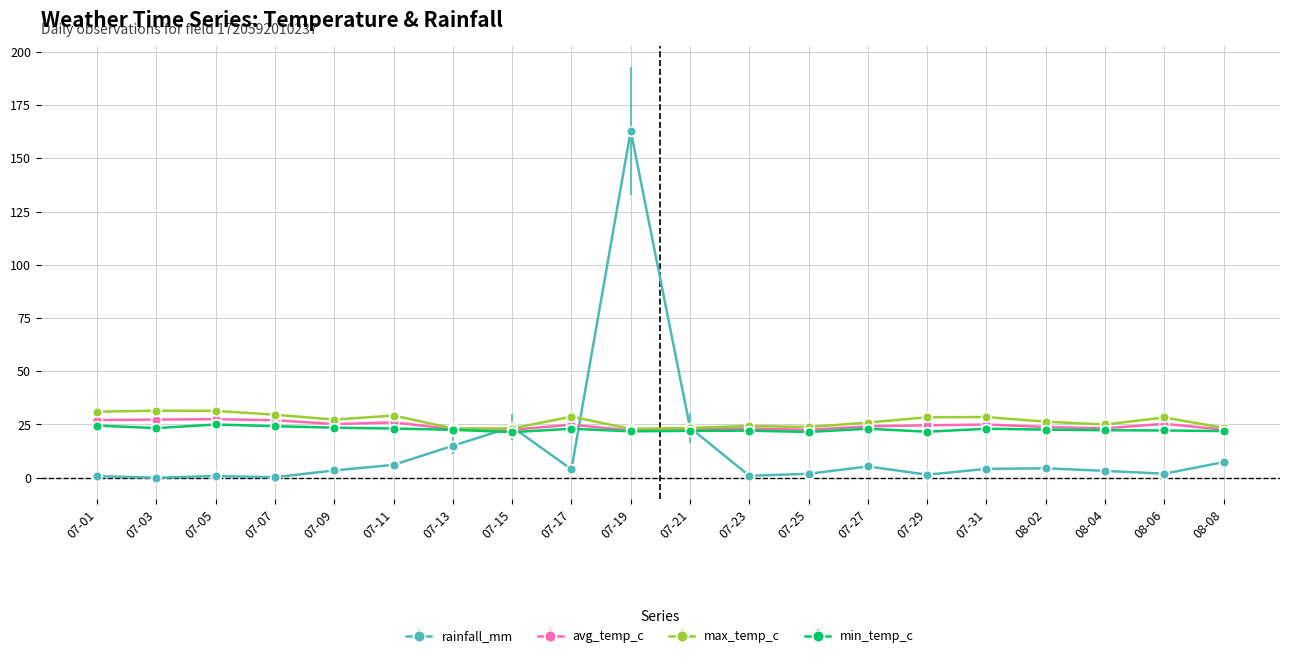

What is the maximum value shown in the chart?

162.9